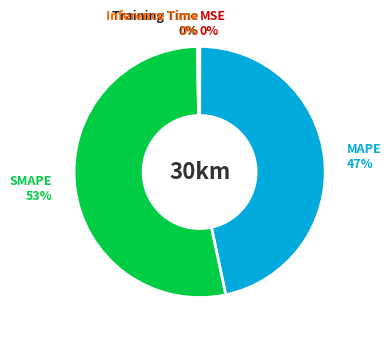

Does any single category account for the majority?

Yes